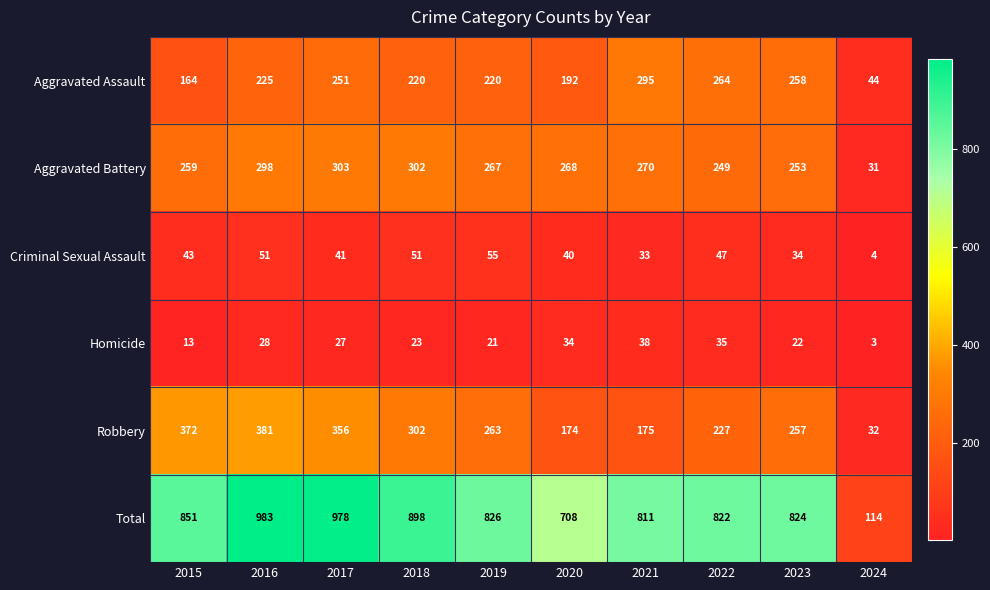

At 2023, list the series in order from smallest to largest.

Homicide, Criminal Sexual Assault, Aggravated Battery, Robbery, Aggravated Assault, Total